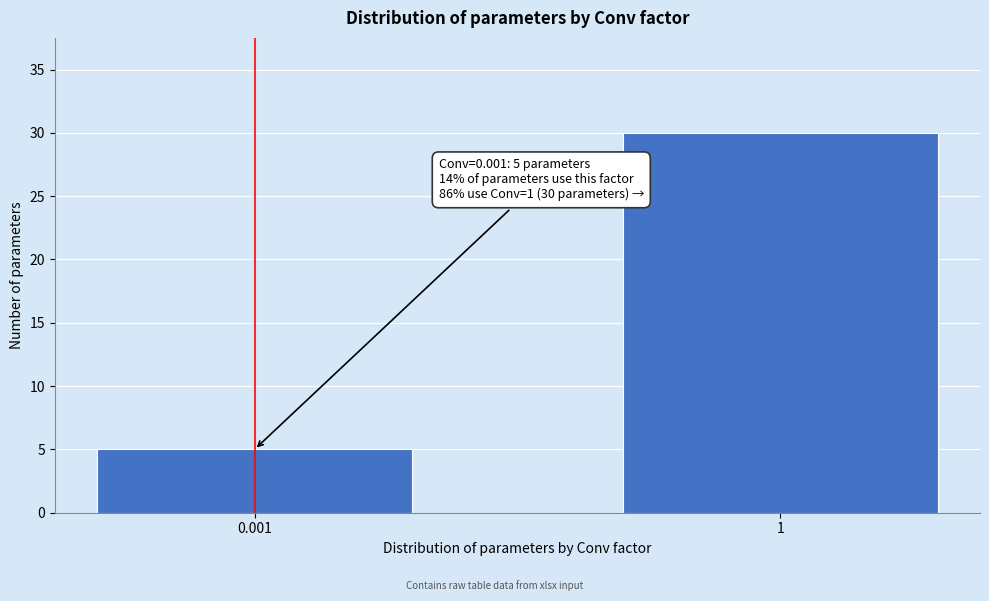

Reading left to right, what are all the values shown in this chart?

0.001=5	1=30